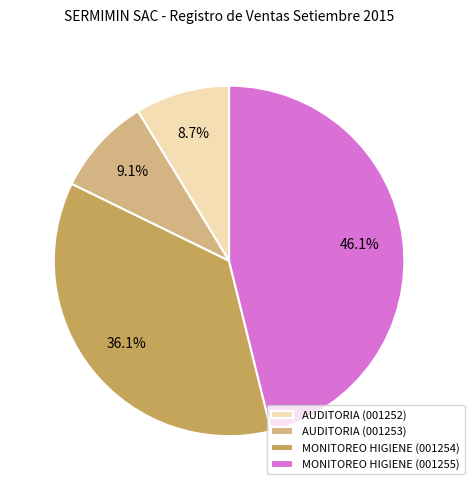

Approximately how many times larger is the value at MONITOREO HIGIENE (001255) compared to MONITOREO HIGIENE (001254)?

1.3